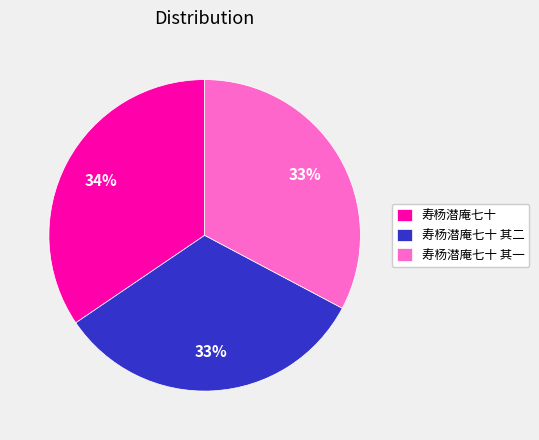

To the nearest percent, what portion does 寿杨潜庵七十 其一 represent?

33%